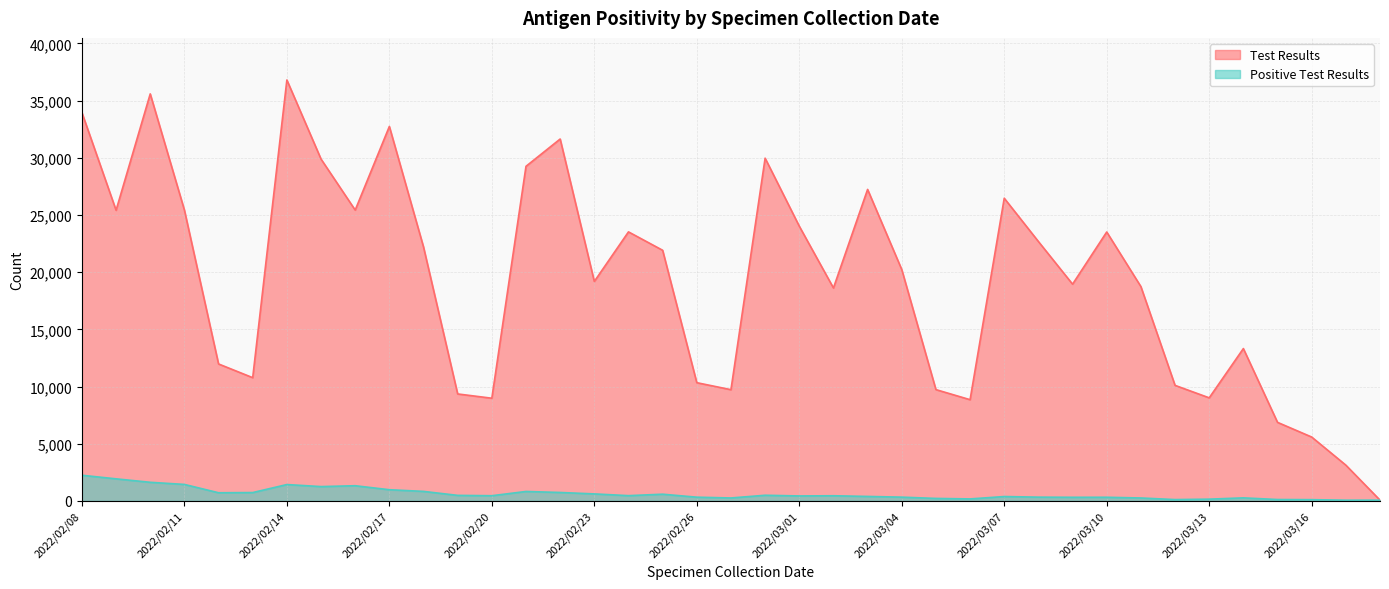

How many interior local peaks does the Test Results series have?

10